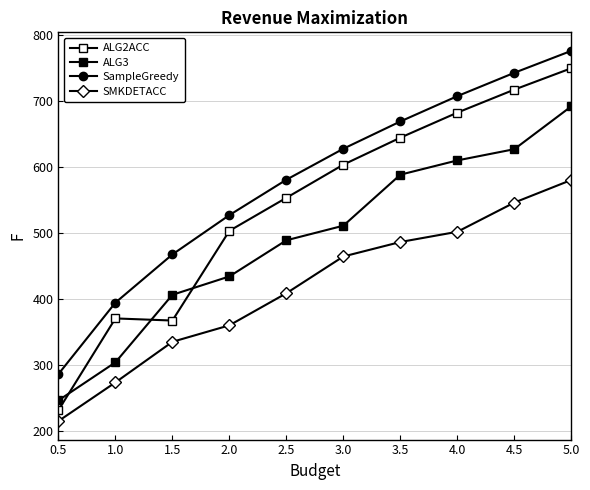

Is this an area chart (filled region under the line)?

No